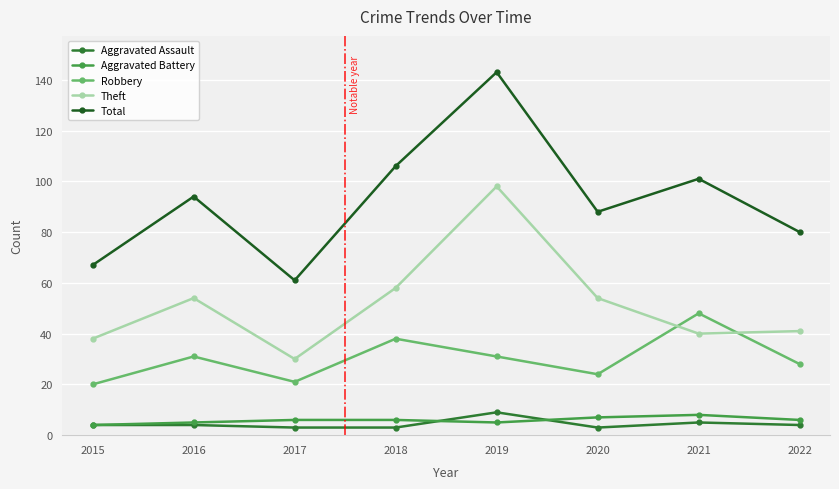

The value of Robbery at 2018 is 38. True or false?

True